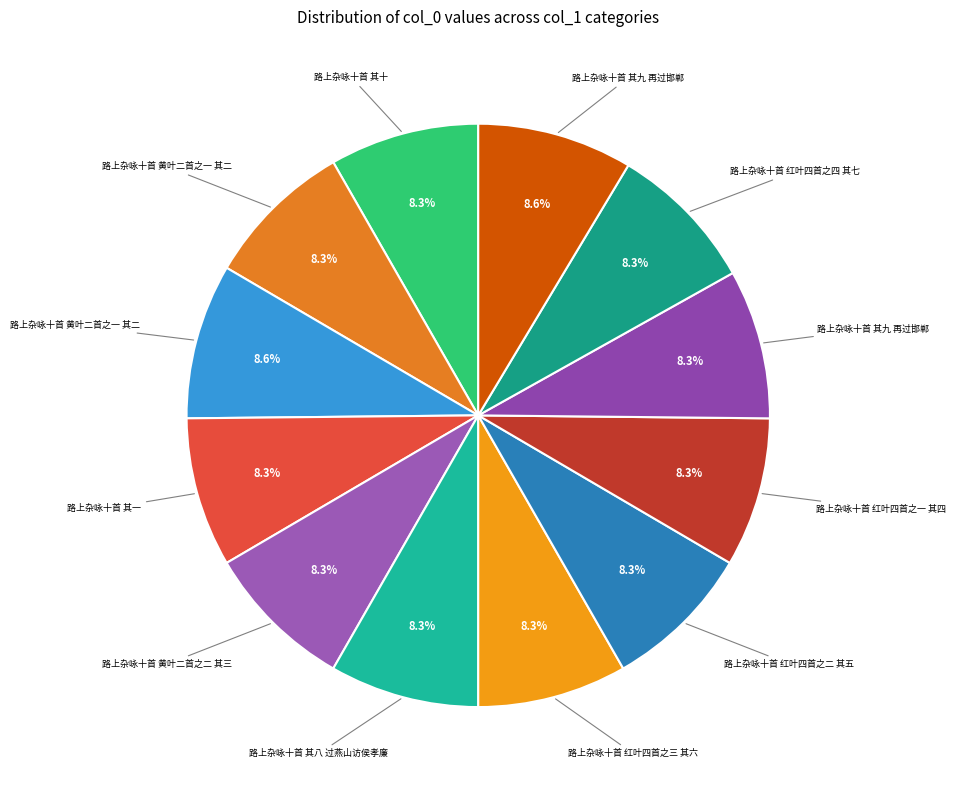

How many segments does this pie chart have?

12